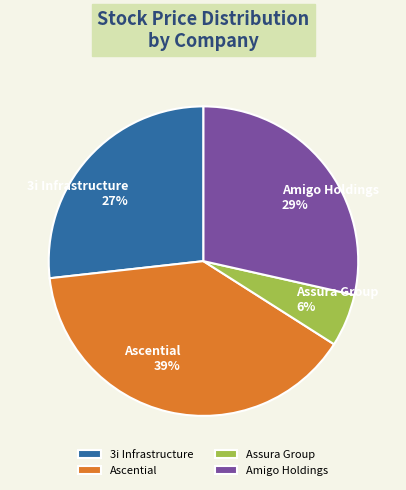

Which slice is the largest?

Ascential